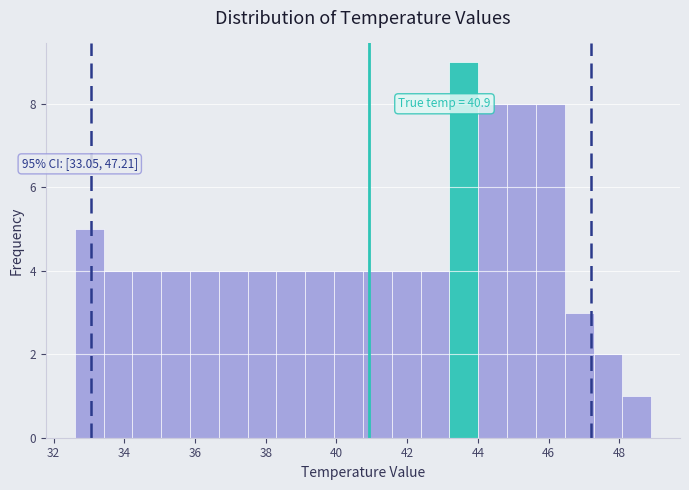

Over which range of the x-axis is the bar tallest?

43.2 to 44.0